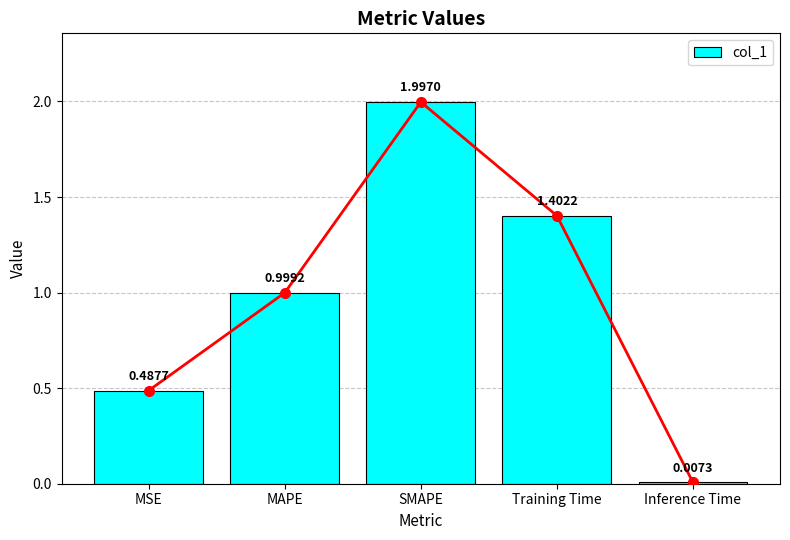

Reading right to left, extract all data points from this chart.

0.0	1.4	2.0	1.0	0.5